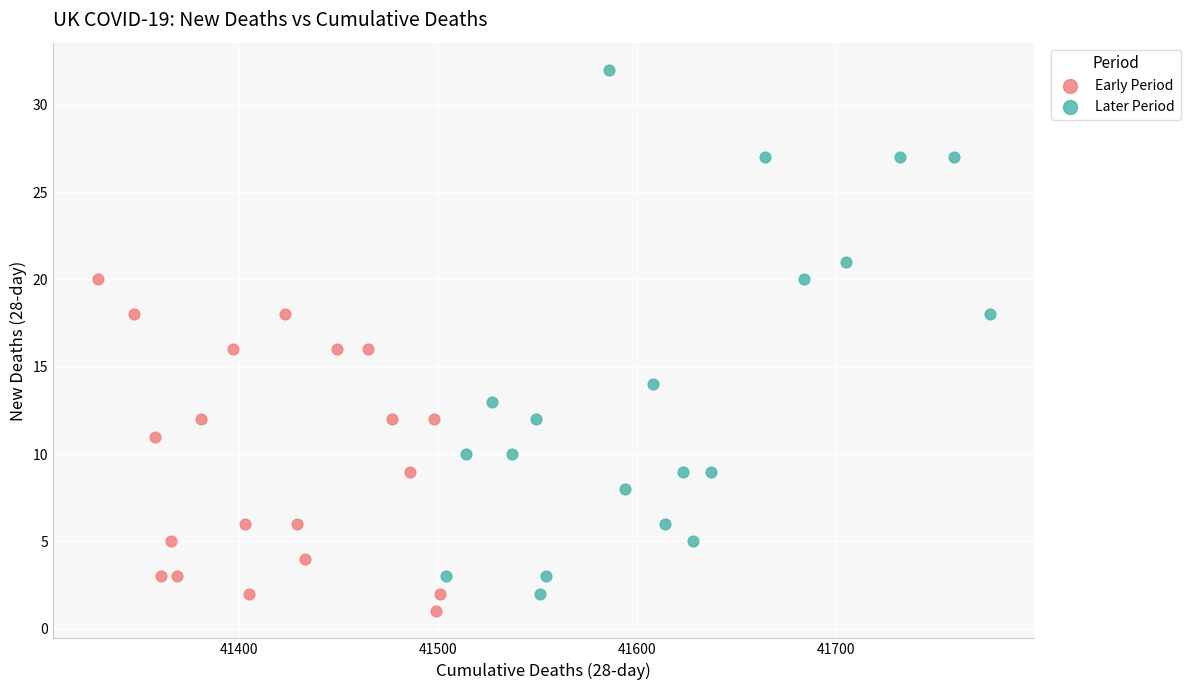

Which series reaches the maximum Y coordinate?

Later Period